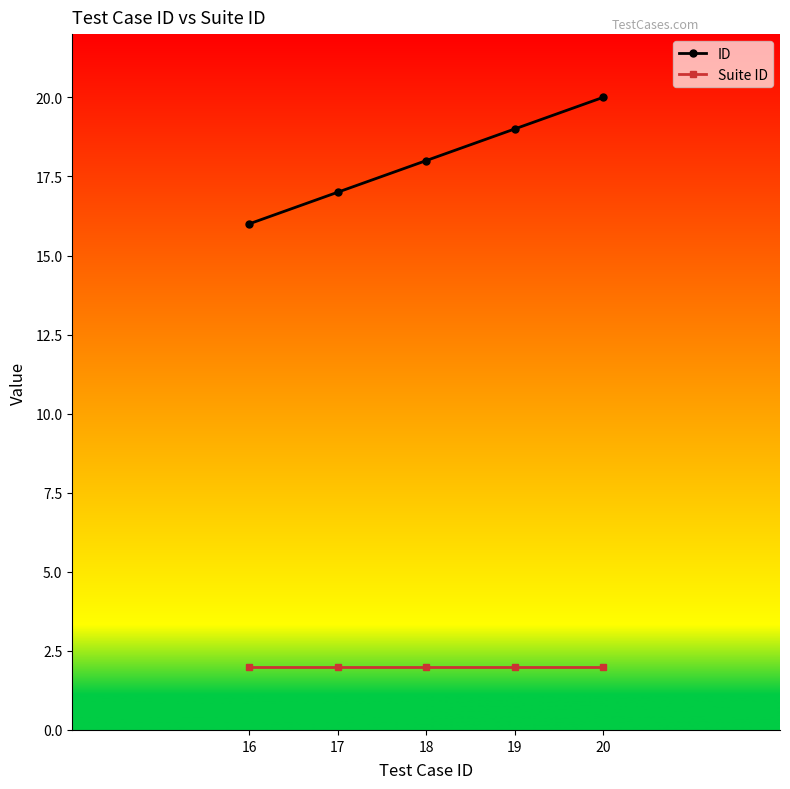

What is the difference between the ID values at 19 and 17?

2